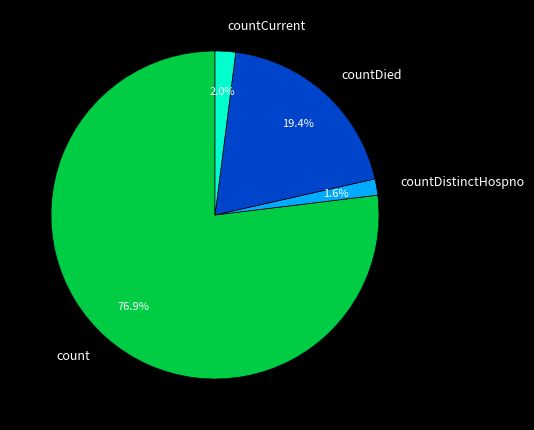

Which category has the biggest portion of the pie?

count